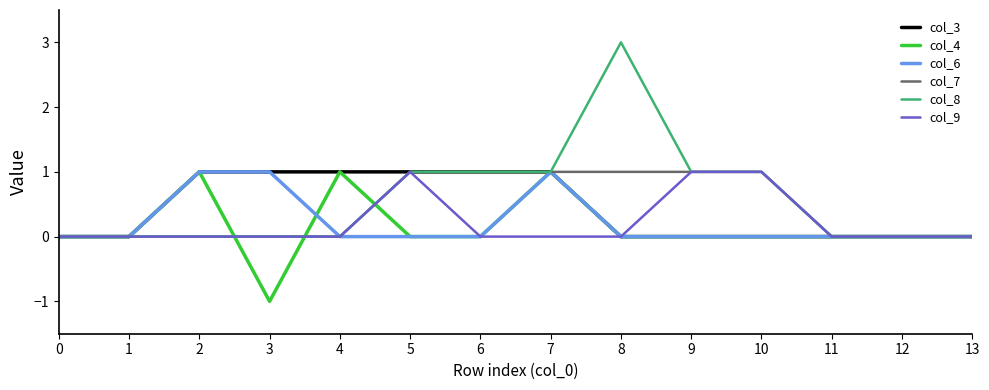

How many lines are shown in the chart?

6